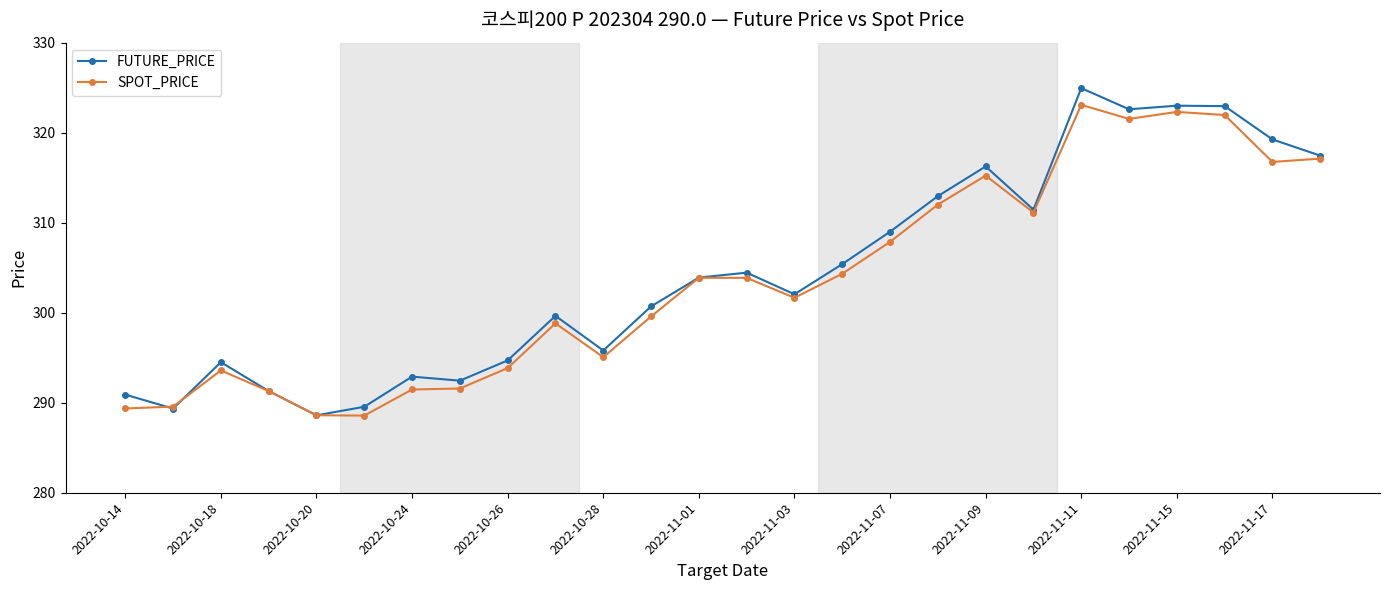

At how many categories does at least one series exceed 320?

4